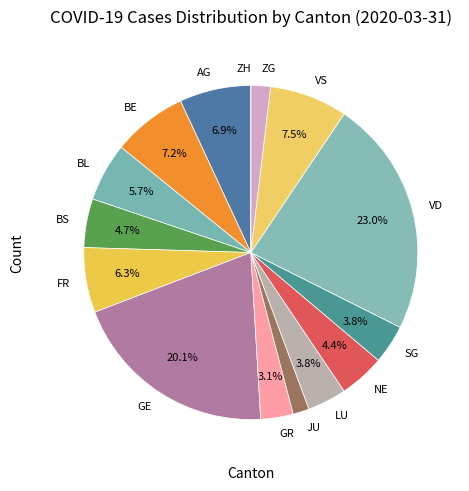

Is the sum of NE and AG greater than half?

No